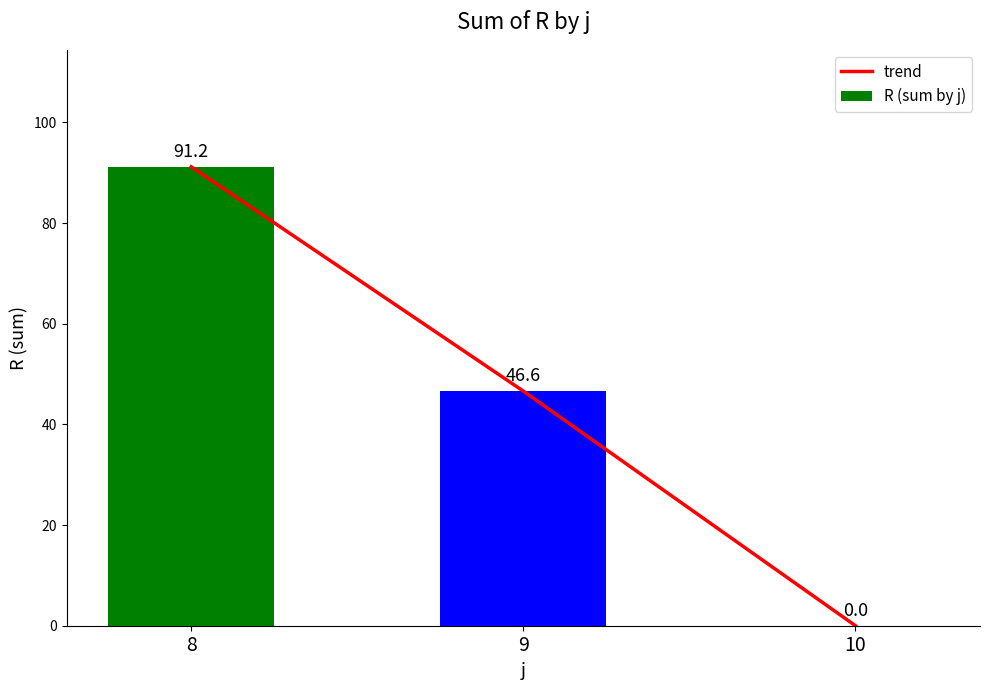

Which has a higher value, 9 or 8?

8